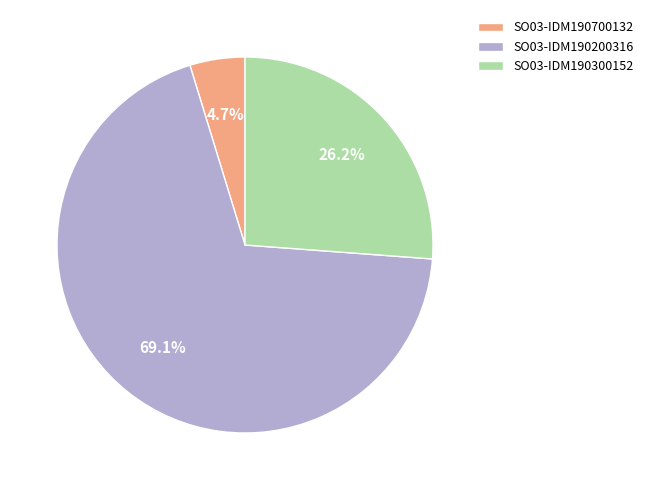

Which has a higher value, SO03-IDM190200316 or SO03-IDM190300152?

SO03-IDM190200316